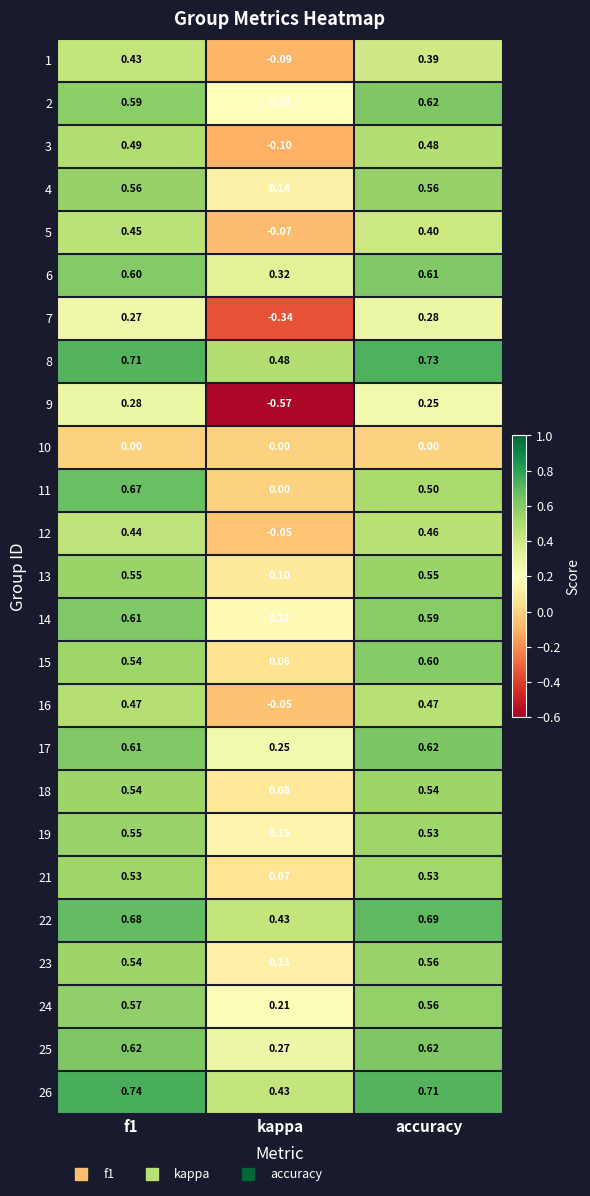

At which label is 11 closest to 0?

kappa